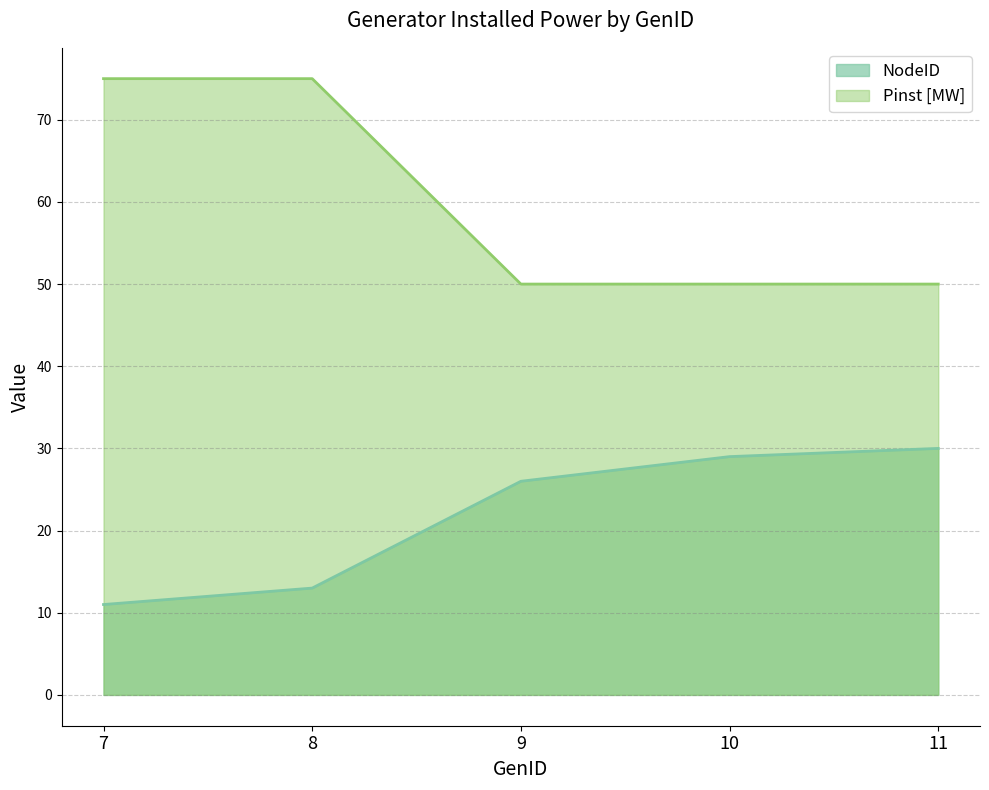

Reading left to right, transcribe all the data shown in this chart.

NodeID: 11	13	26	29	30
Pinst [MW]: 75	75	50	50	50